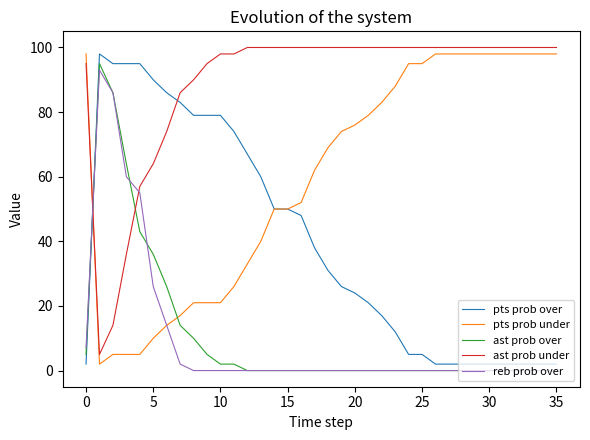

How many values in the pts prob over series are below 31?

18